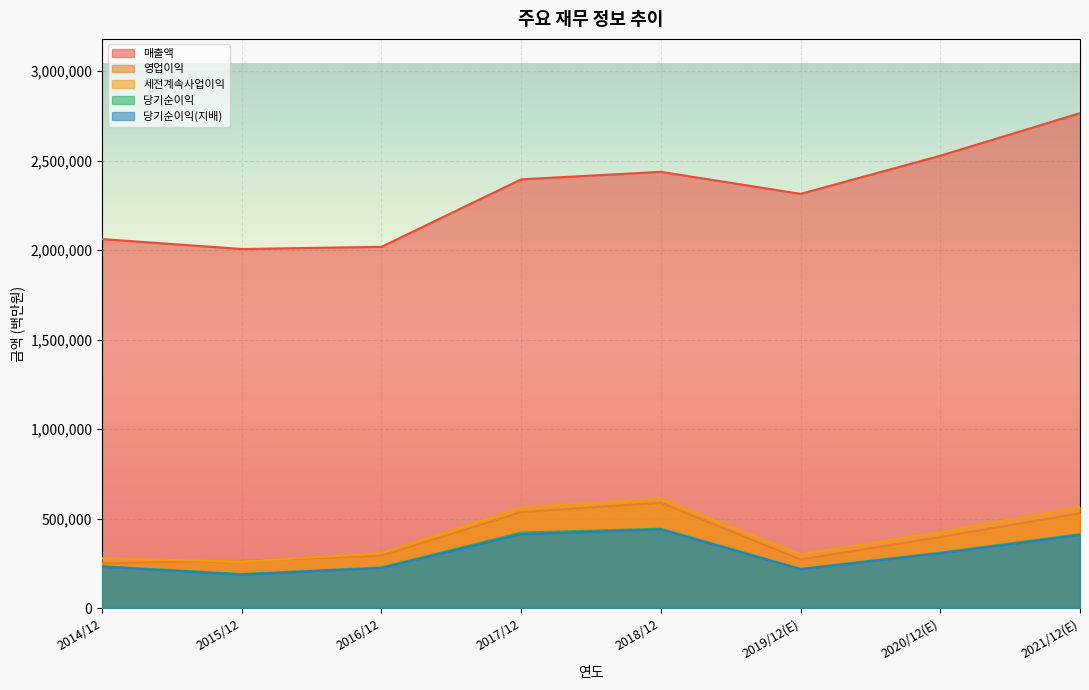

Which has a higher value, 2016/12 or 2021/12(E)?

2021/12(E)